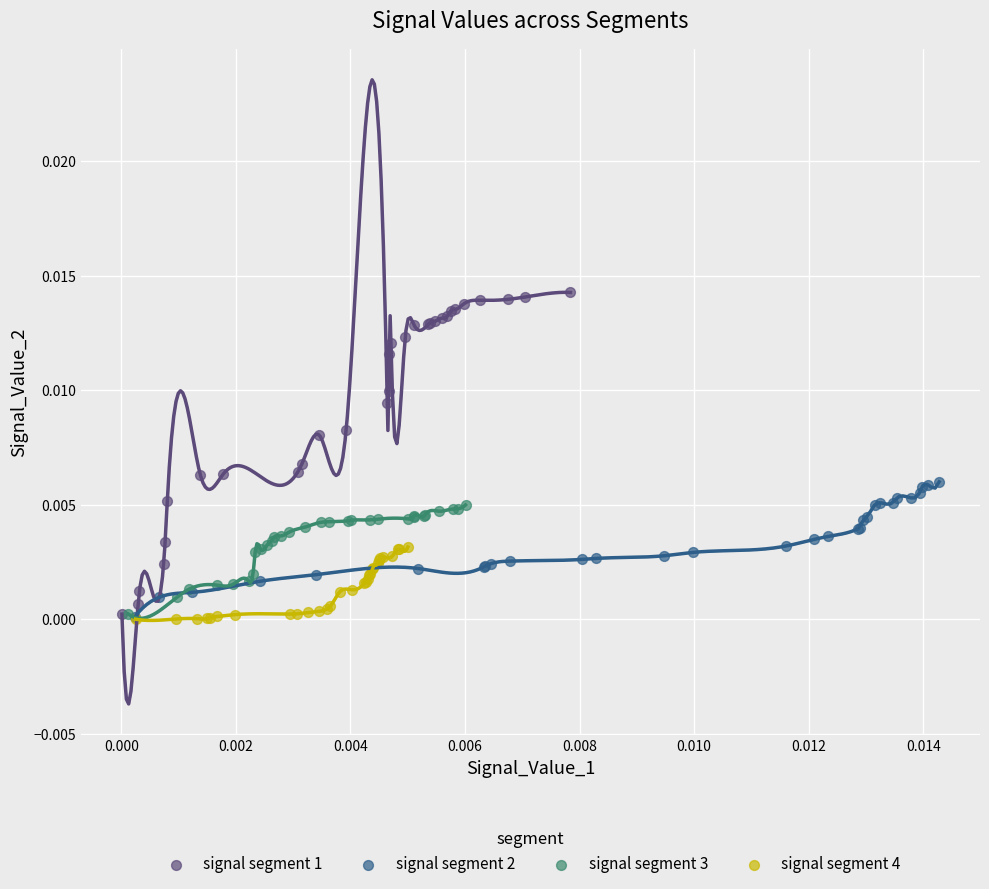

Which series reaches the maximum Y coordinate?

signal segment 1